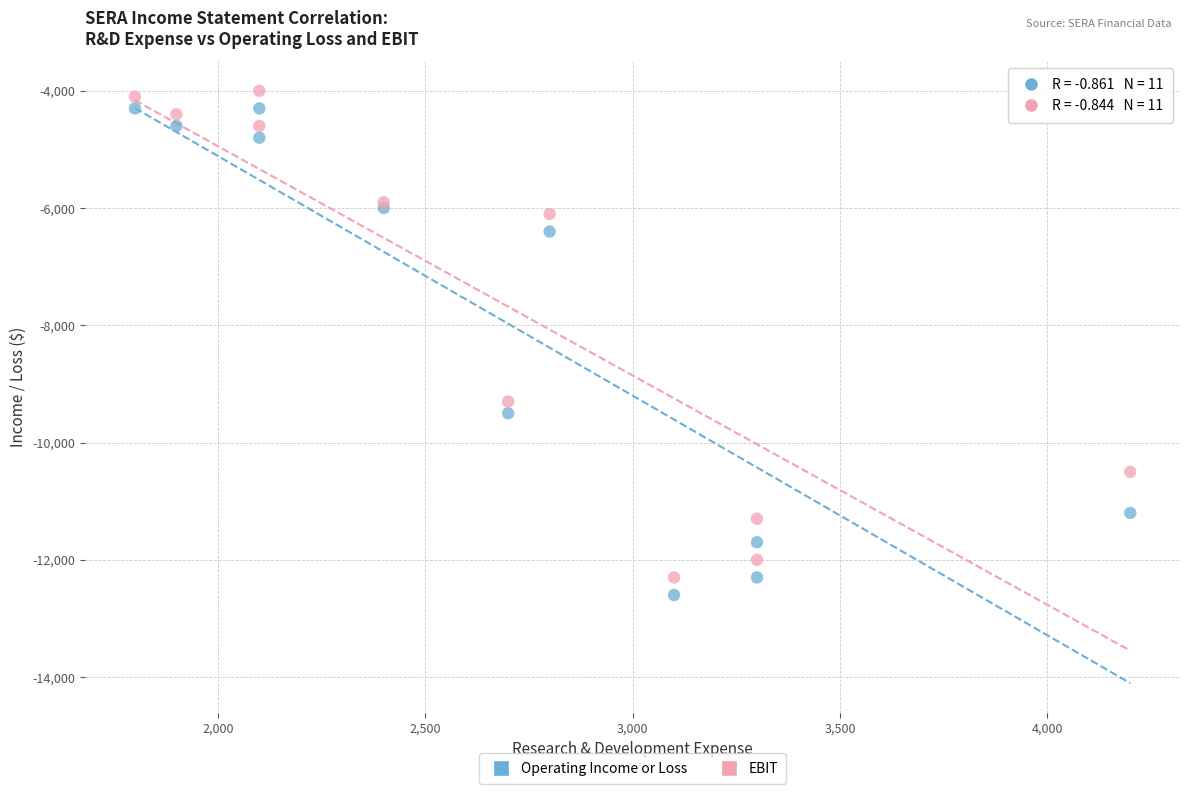

Across all series, what Y value is closest to -8300?

-9300